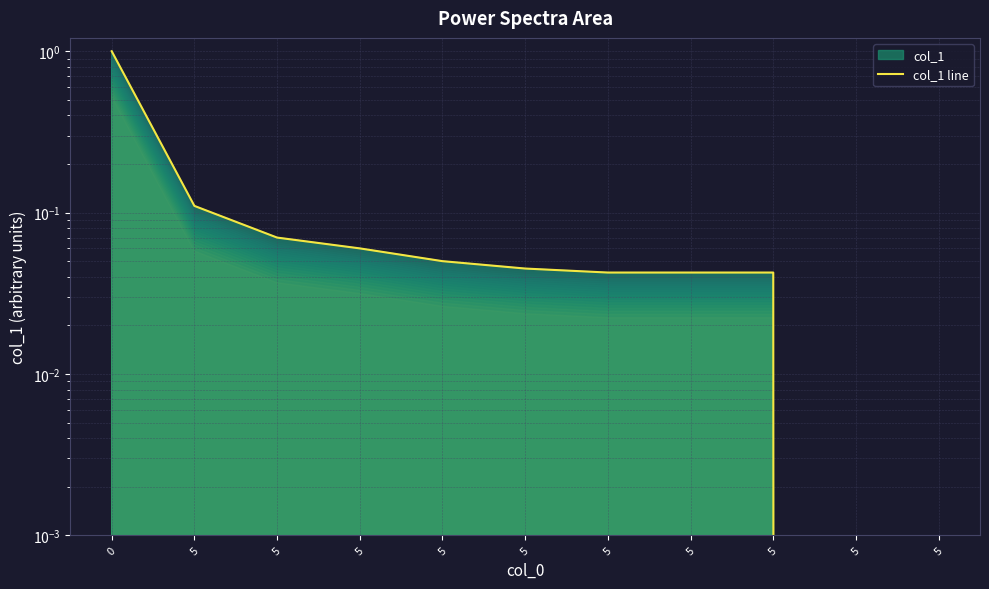

What is the maximum value shown in the chart?

1.0